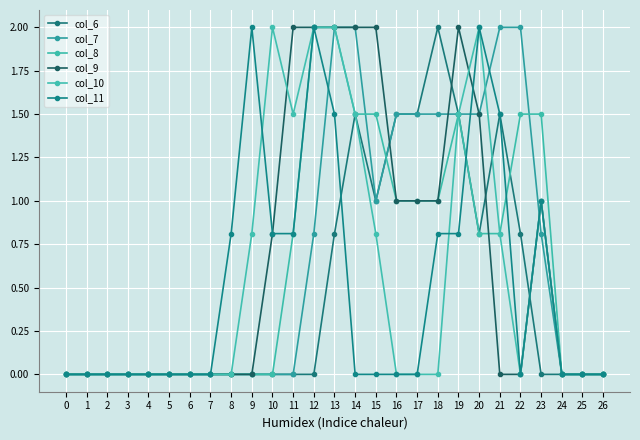

How many series are shown in this chart?

6